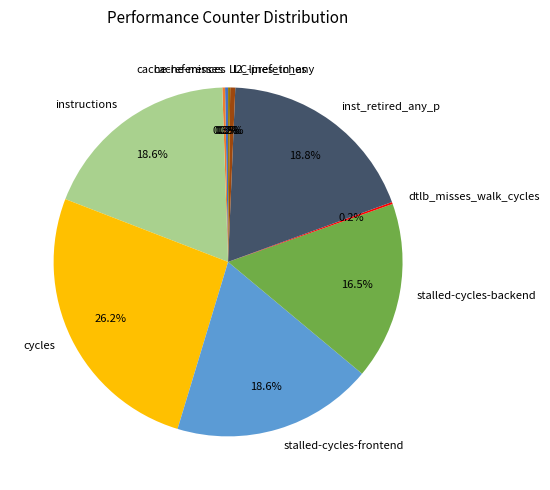

What percentage is the inst_retired_any_p slice, to the nearest percent?

19%